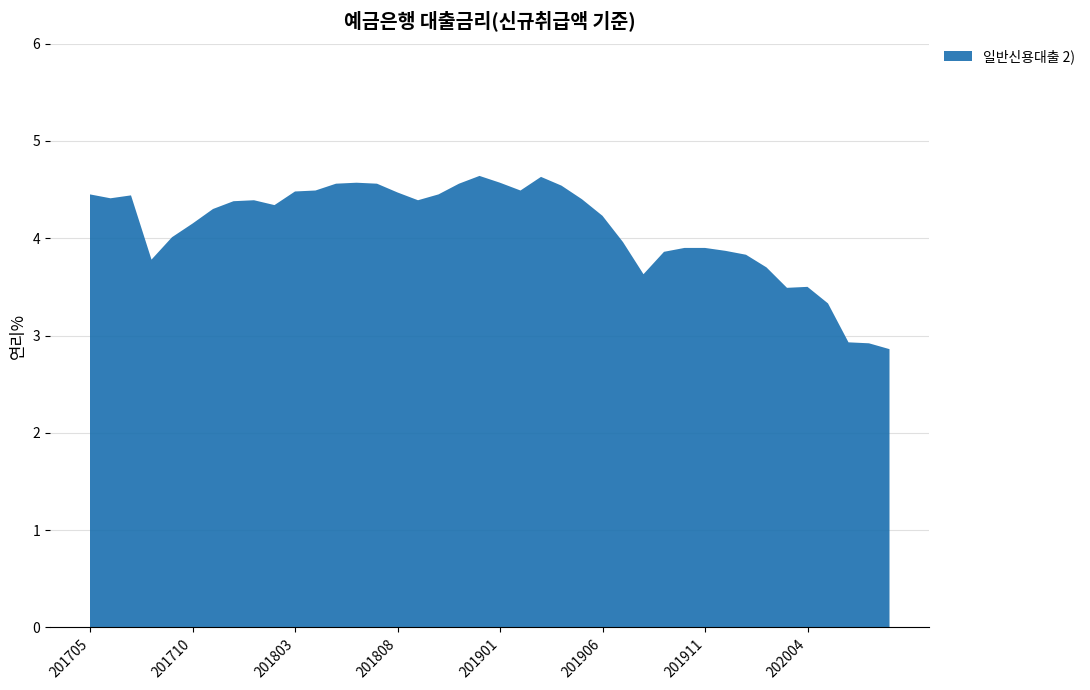

Reading left to right, extract all data points from this chart.

4.5	4.4	4.4	3.8	4.0	4.2	4.3	4.4	4.4	4.3	4.5	4.5	4.6	4.6	4.6	4.5	4.4	4.5	4.6	4.6	4.6	4.5	4.6	4.5	4.4	4.2	4.0	3.6	3.9	3.9	3.9	3.9	3.8	3.7	3.5	3.5	3.3	2.9	2.9	2.9